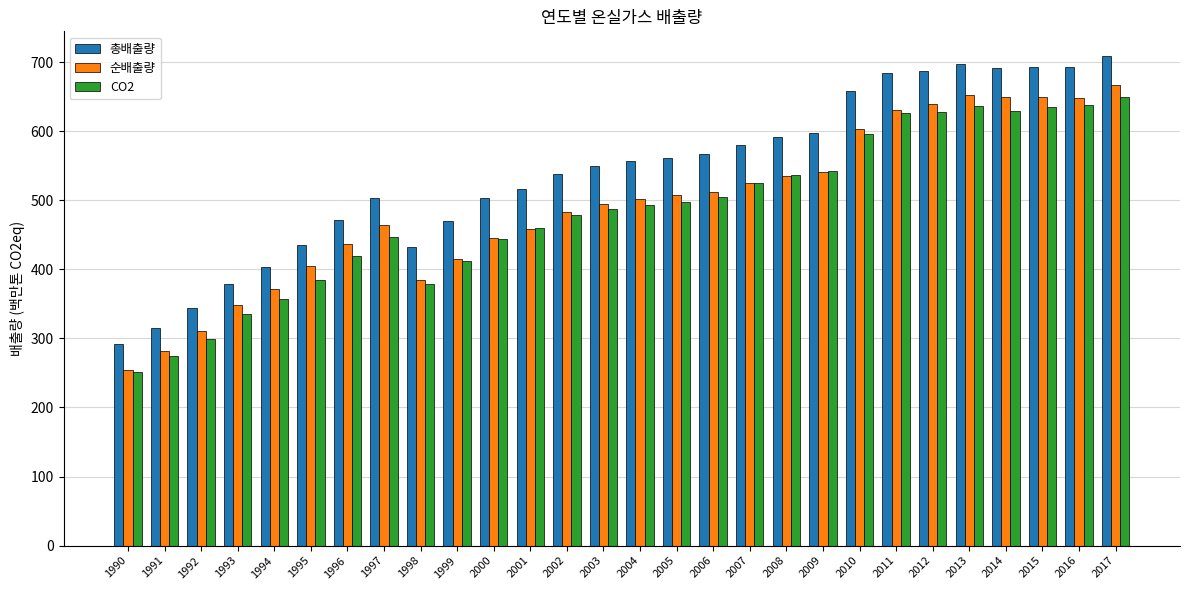

How many bars are there in each group?

3